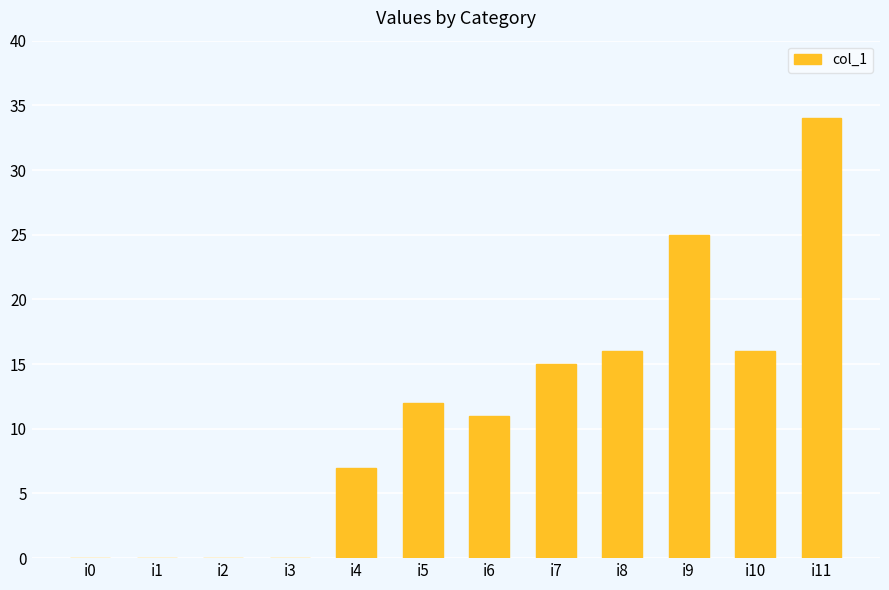

Does the chart contain stacked bars?

No